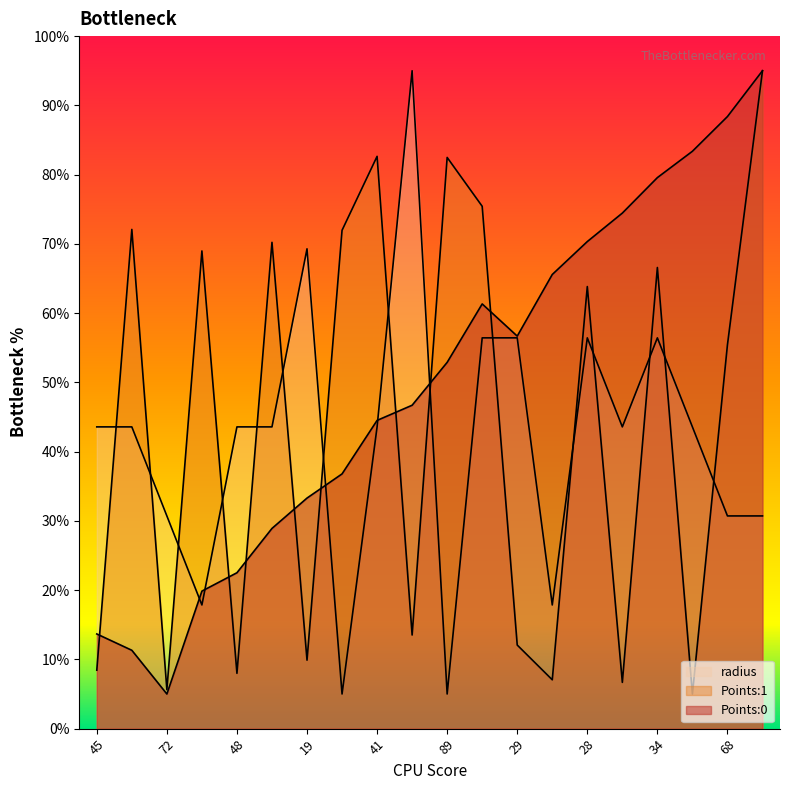

How many intersections are there between radius and Points:0?

5